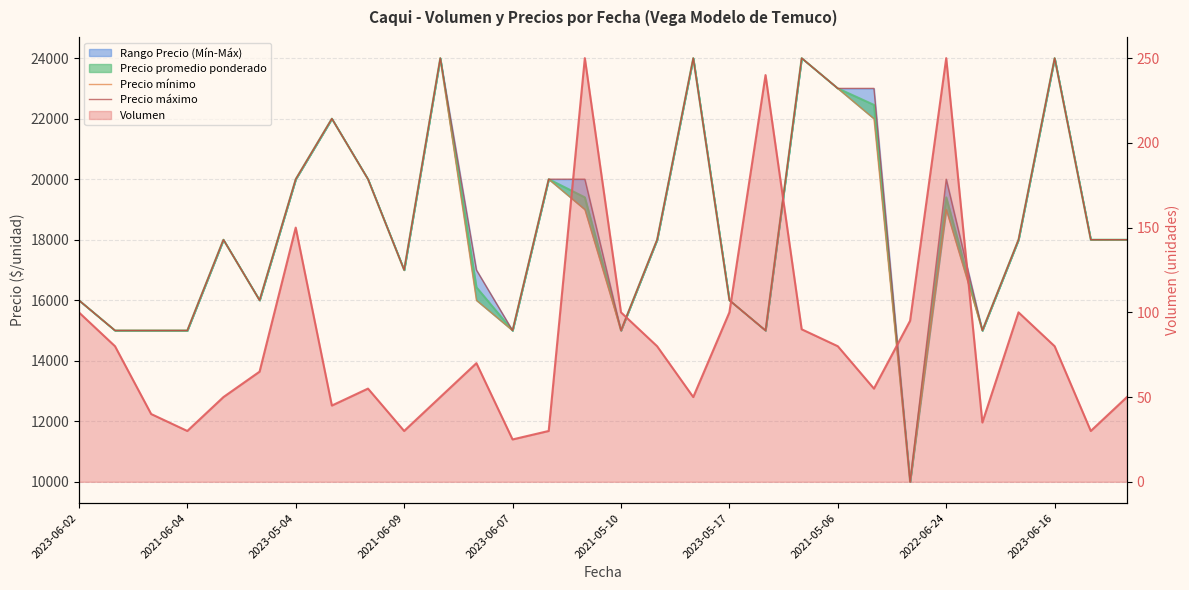

How many data points in Precio máximo are above 18000?

12